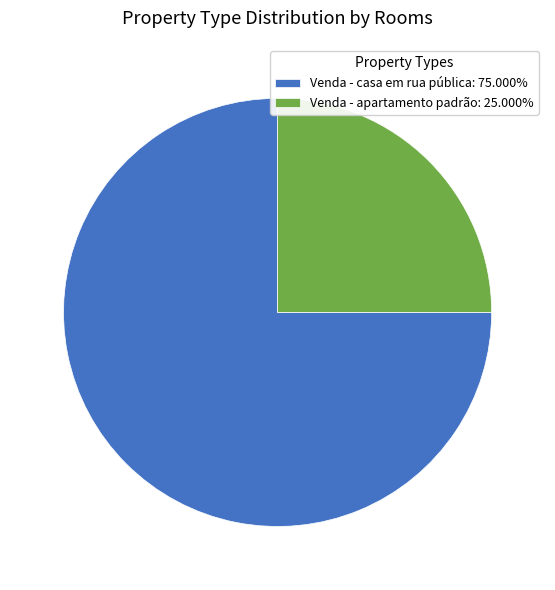

What is the ratio of the value at Venda - casa em rua pública: 75.000% to the value at Venda - apartamento padrão: 25.000%?

3.0